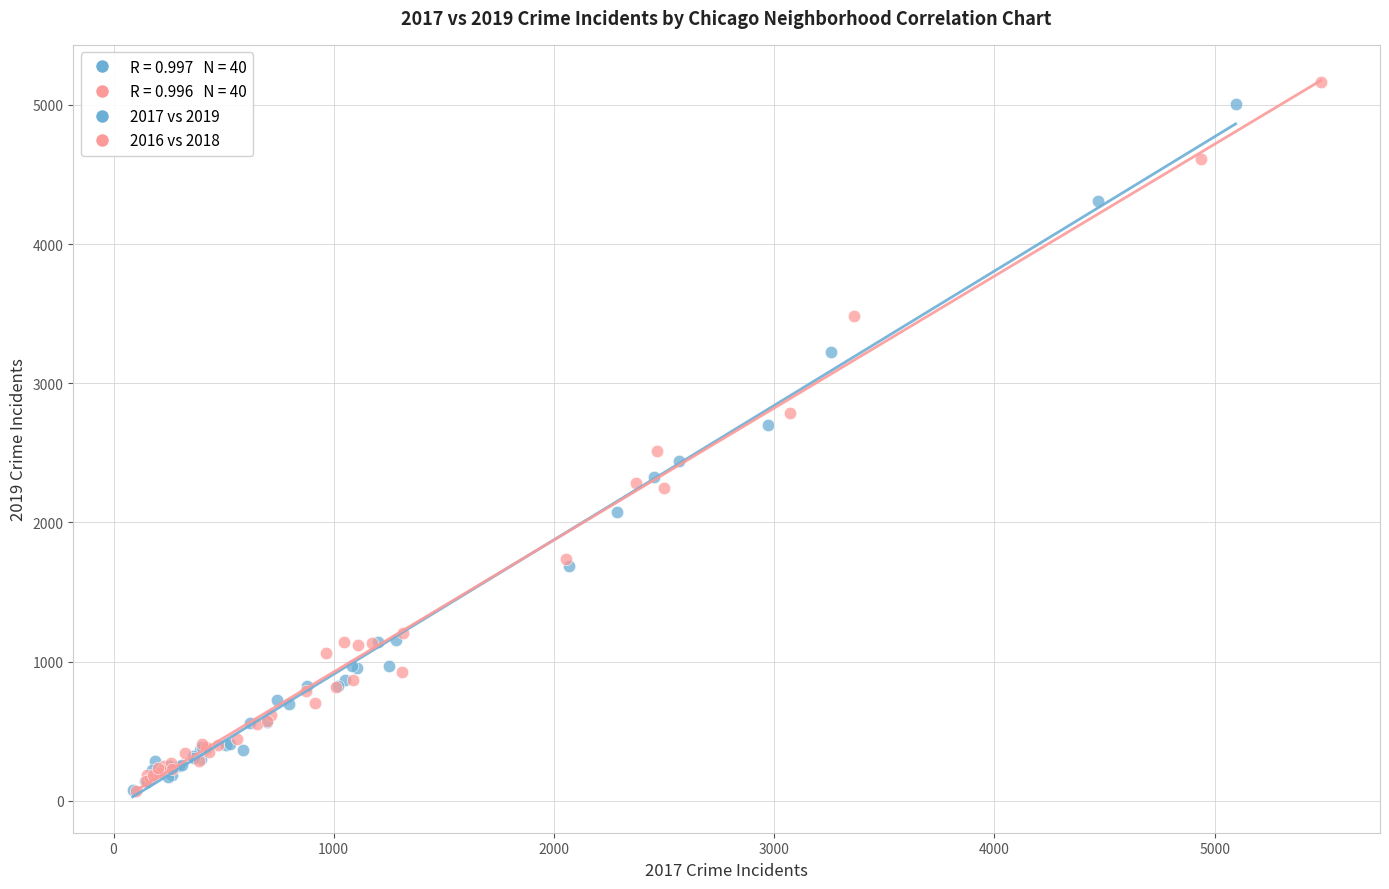

Which series has the largest Y range (max minus min)?

2016 vs 2018